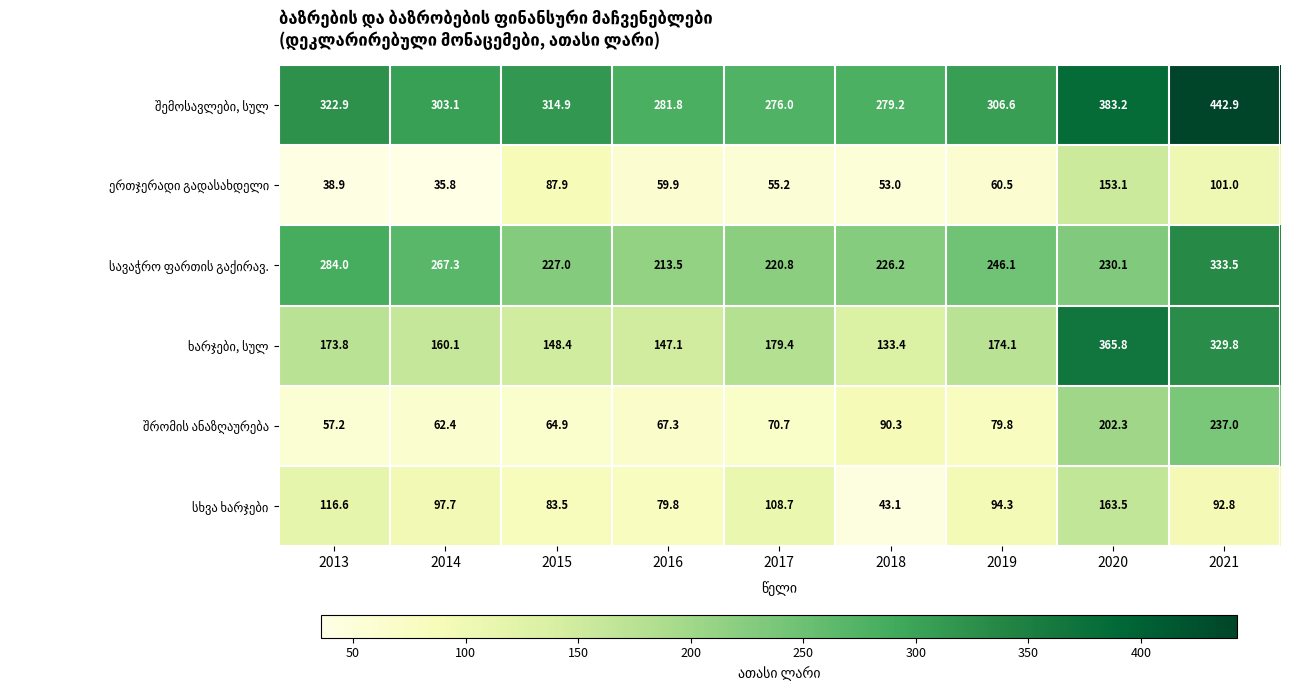

What is the maximum value shown in the chart?

442.9